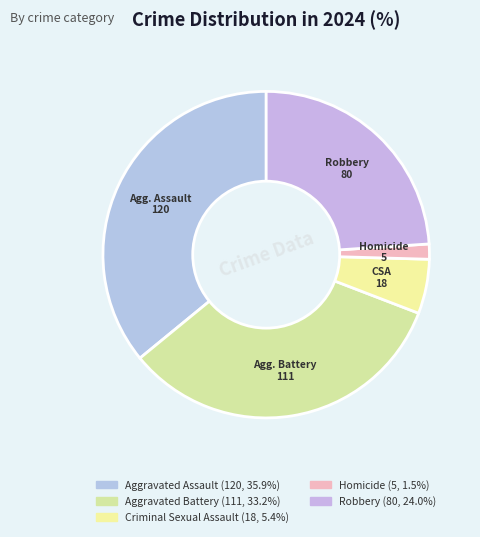

What percentage is NOT represented by Aggravated Assault?

64.1%